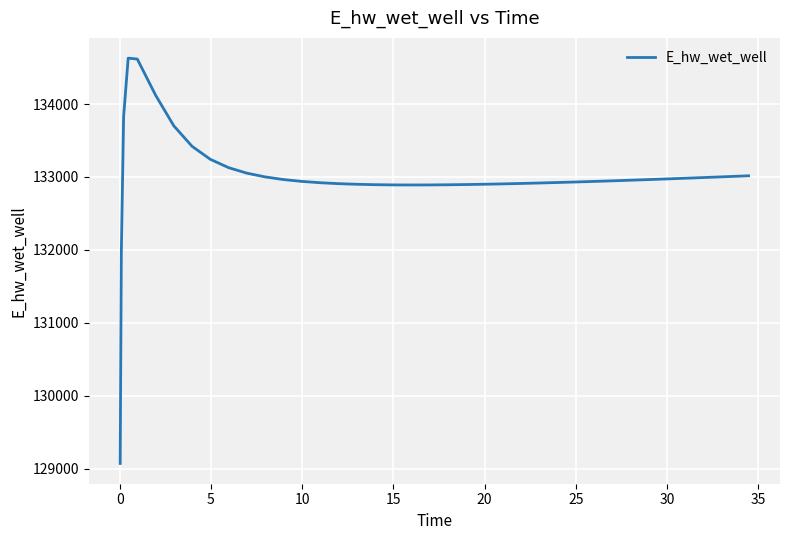

What is the minimum value shown in the chart?

129070.6